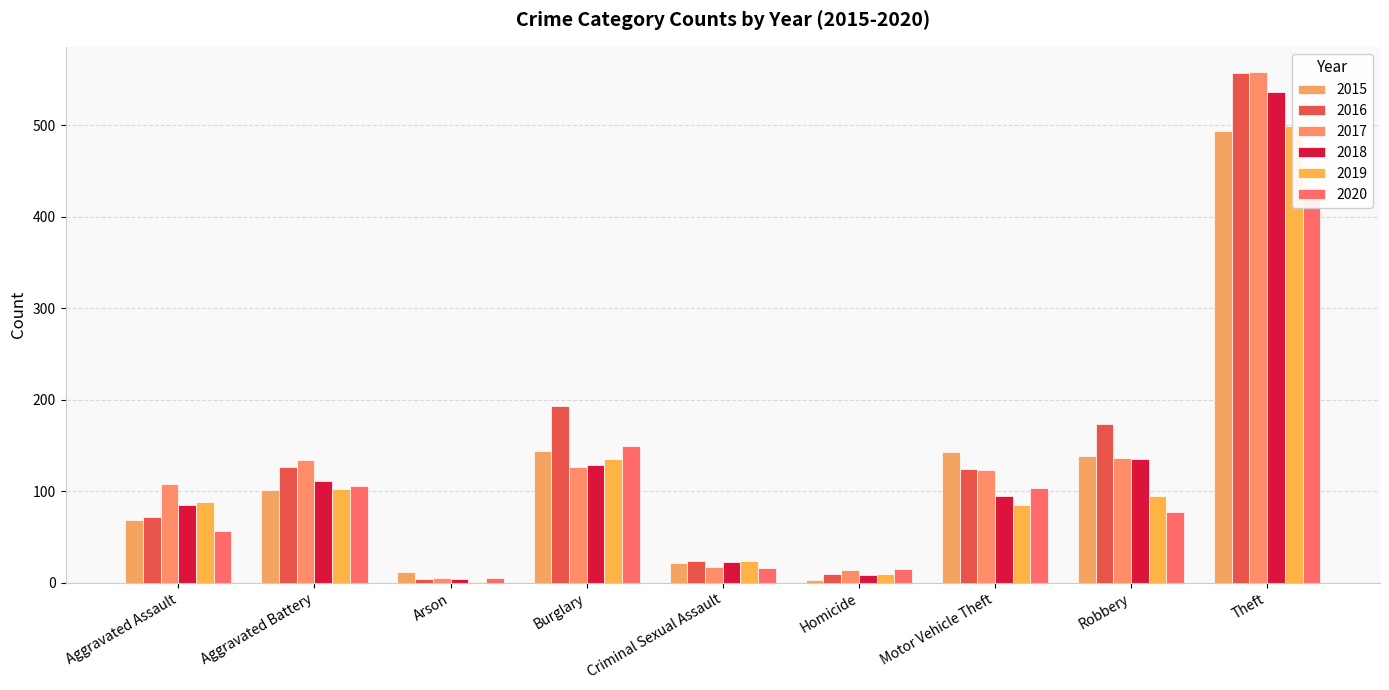

Rank the categories by 2019 value from highest to lowest.

Theft, Burglary, Aggravated Battery, Robbery, Aggravated Assault, Motor Vehicle Theft, Criminal Sexual Assault, Homicide, Arson